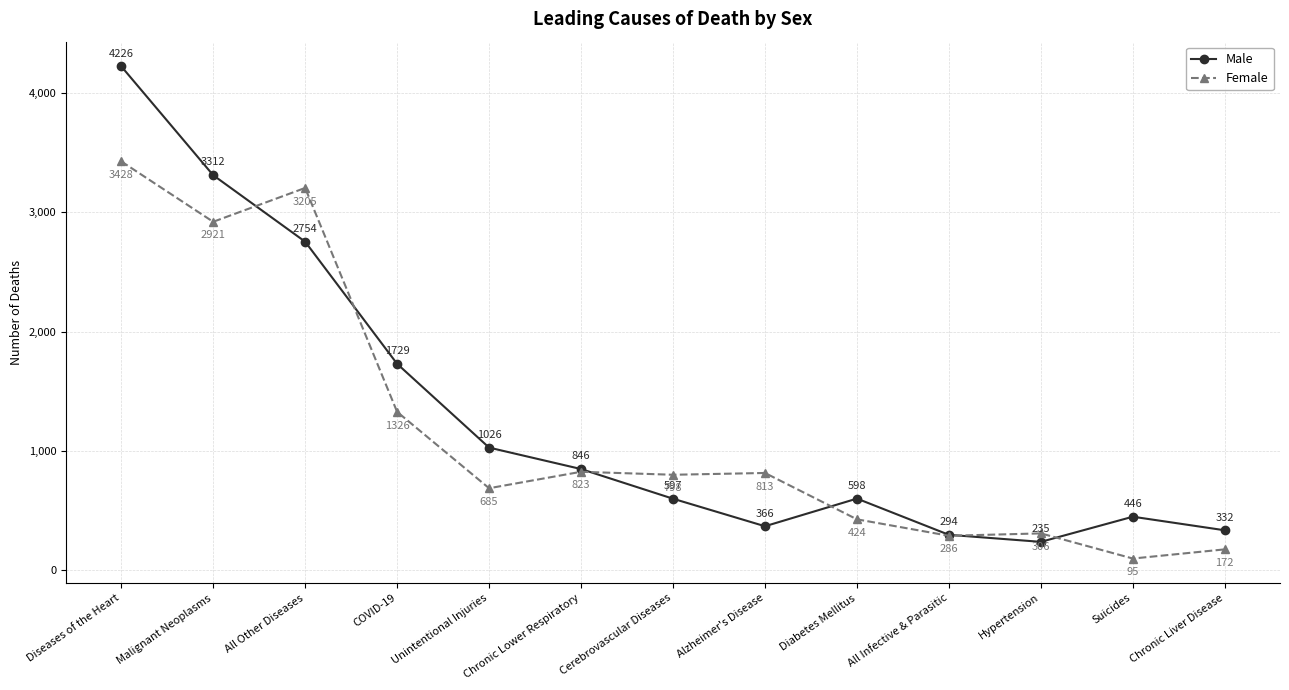

Reading left to right, transcribe all the data shown in this chart.

Male: Diseases of the Heart=4226	Malignant Neoplasms=3312	All Other Diseases=2754	COVID-19=1729	Unintentional Injuries=1026	Chronic Lower Respiratory=846	Cerebrovascular Diseases=597	Alzheimer's Disease=366	Diabetes Mellitus=598	All Infective & Parasitic=294	Hypertension=235	Suicides=446	Chronic Liver Disease=332
Female: Diseases of the Heart=3428	Malignant Neoplasms=2921	All Other Diseases=3205	COVID-19=1326	Unintentional Injuries=685	Chronic Lower Respiratory=823	Cerebrovascular Diseases=798	Alzheimer's Disease=813	Diabetes Mellitus=424	All Infective & Parasitic=286	Hypertension=306	Suicides=95	Chronic Liver Disease=172